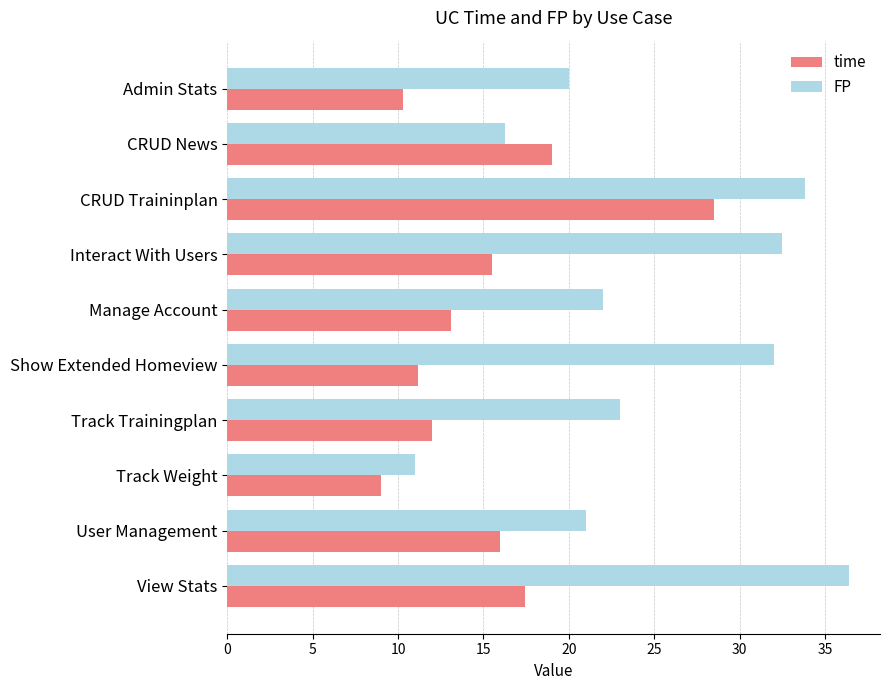

What is the difference between the highest and lowest values at Admin Stats?

9.7